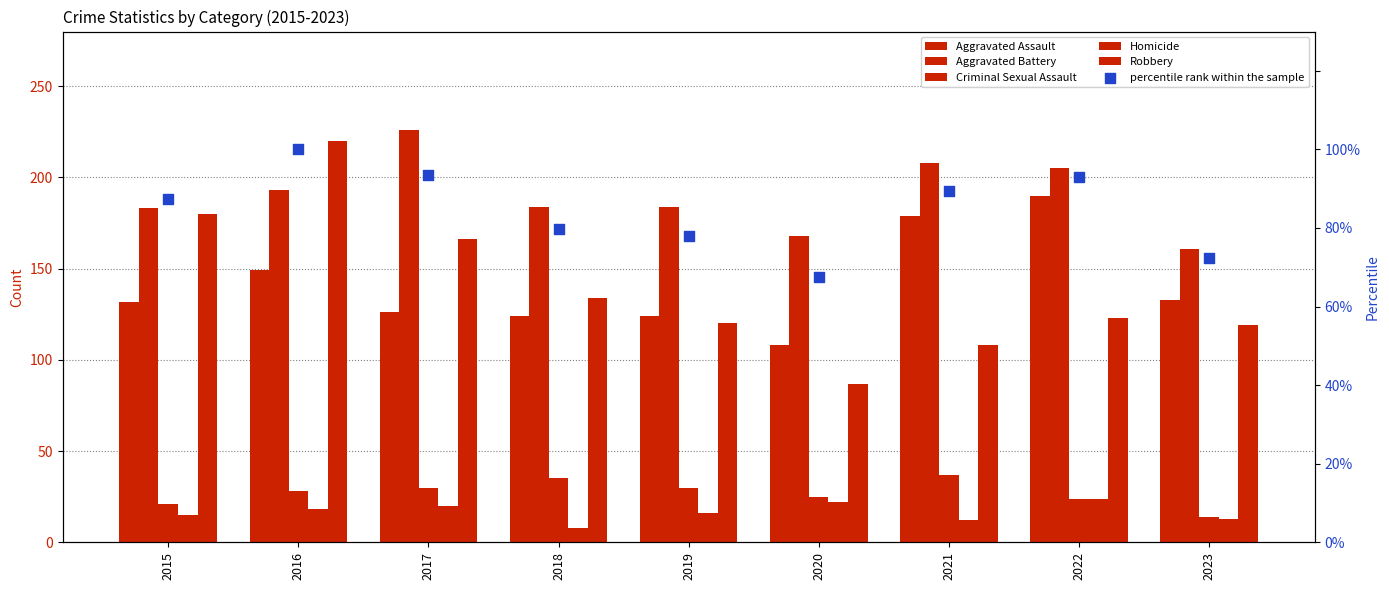

Which series has the largest Y range (max minus min)?

Robbery